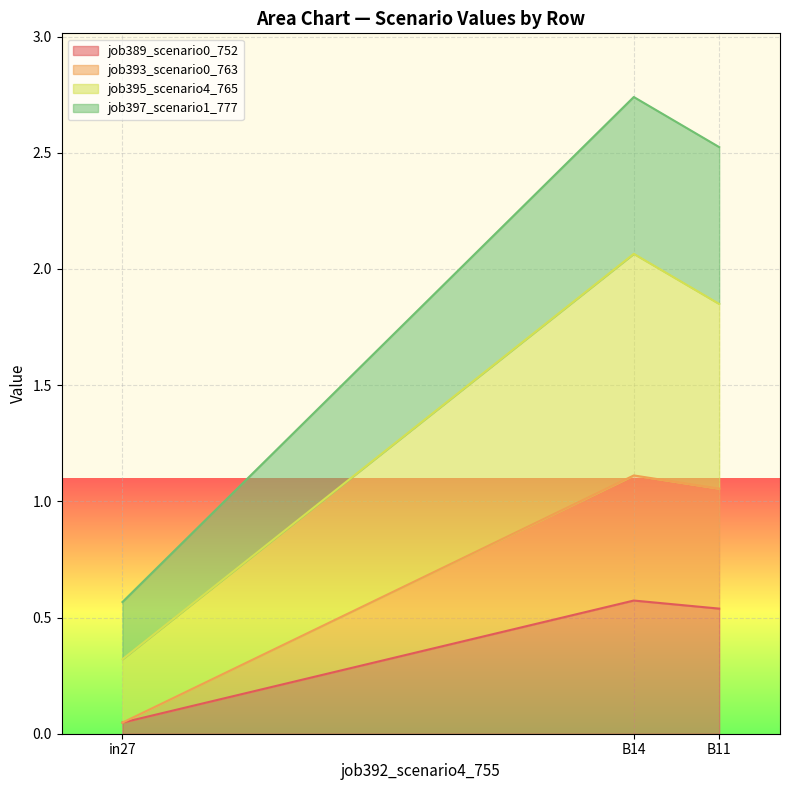

Count the job397_scenario1_777 values in the range 0 to 2.

1